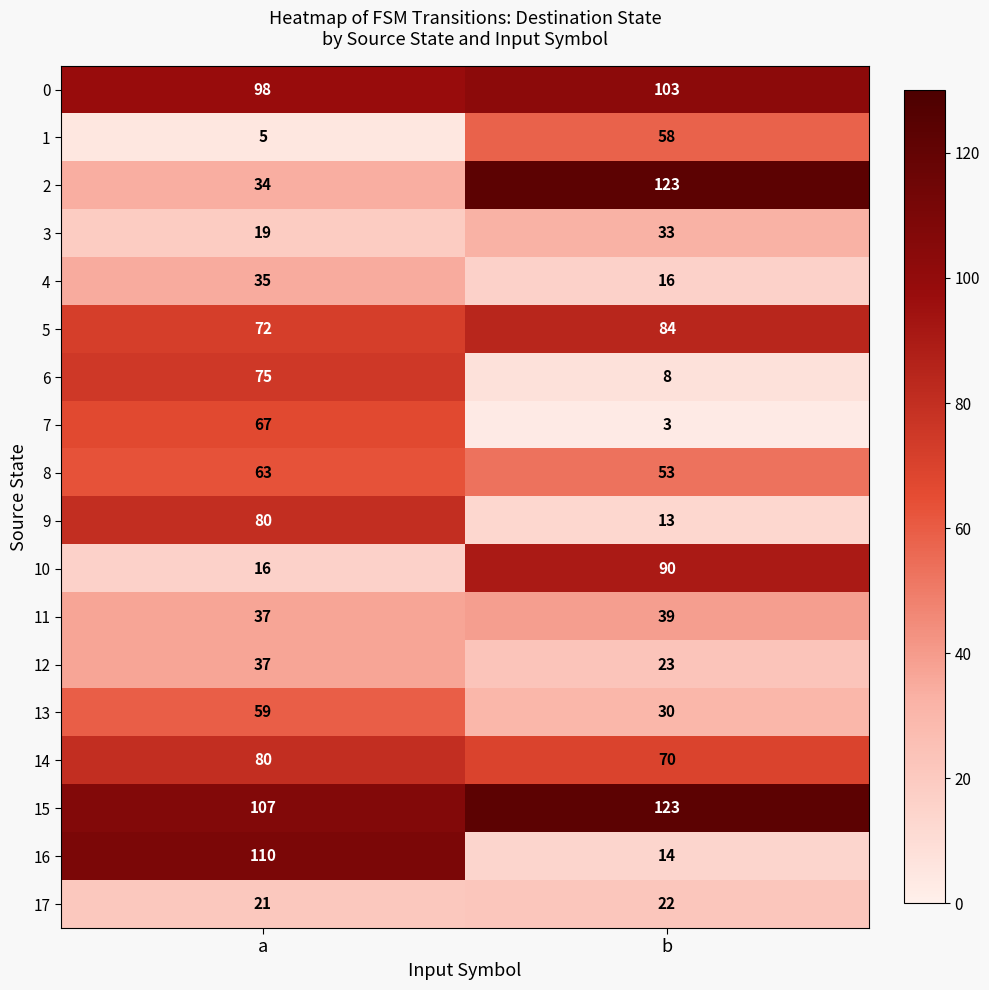

Is it true that 10 equals 90 at b?

True